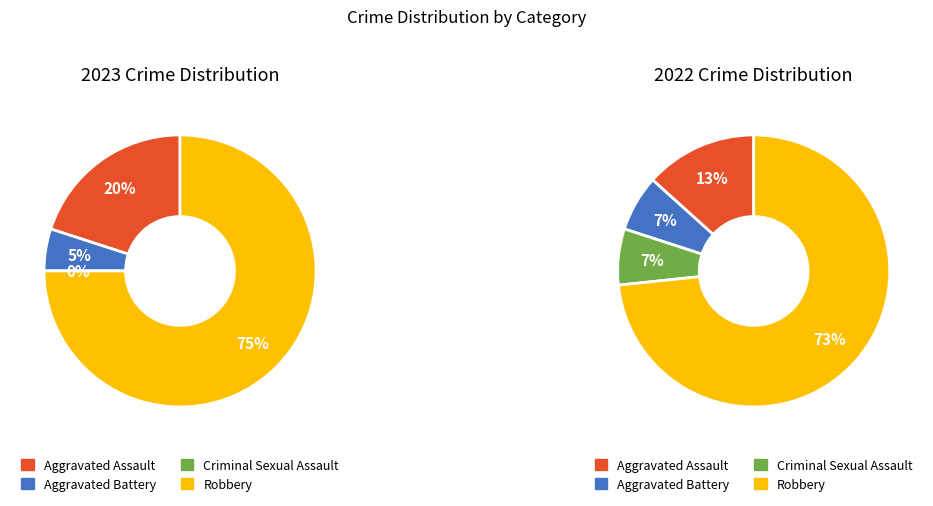

The 3 slice represents 63% of the pie. True or false?

False